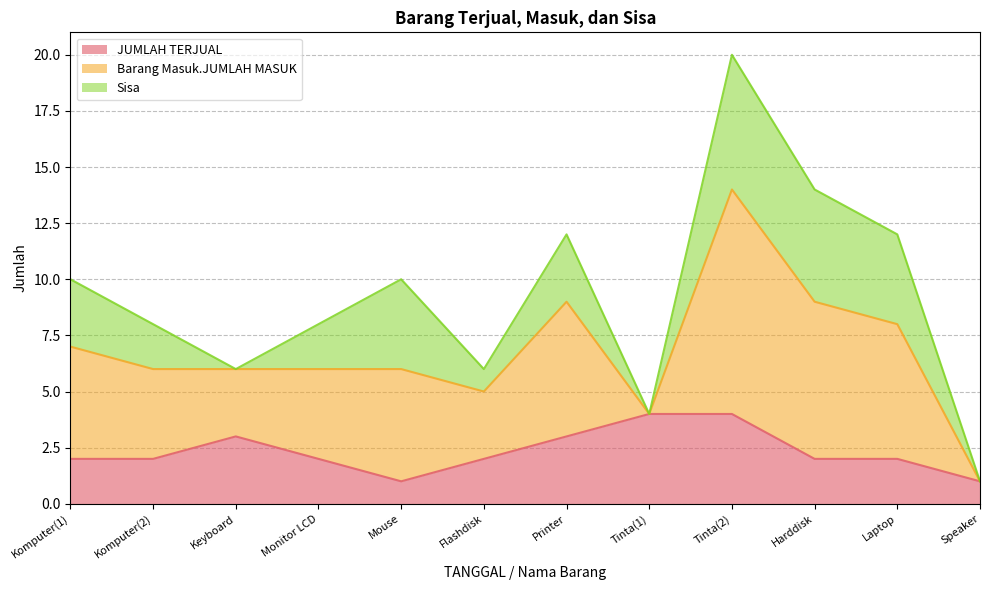

Which label corresponds to the smallest value in the chart?

Mouse